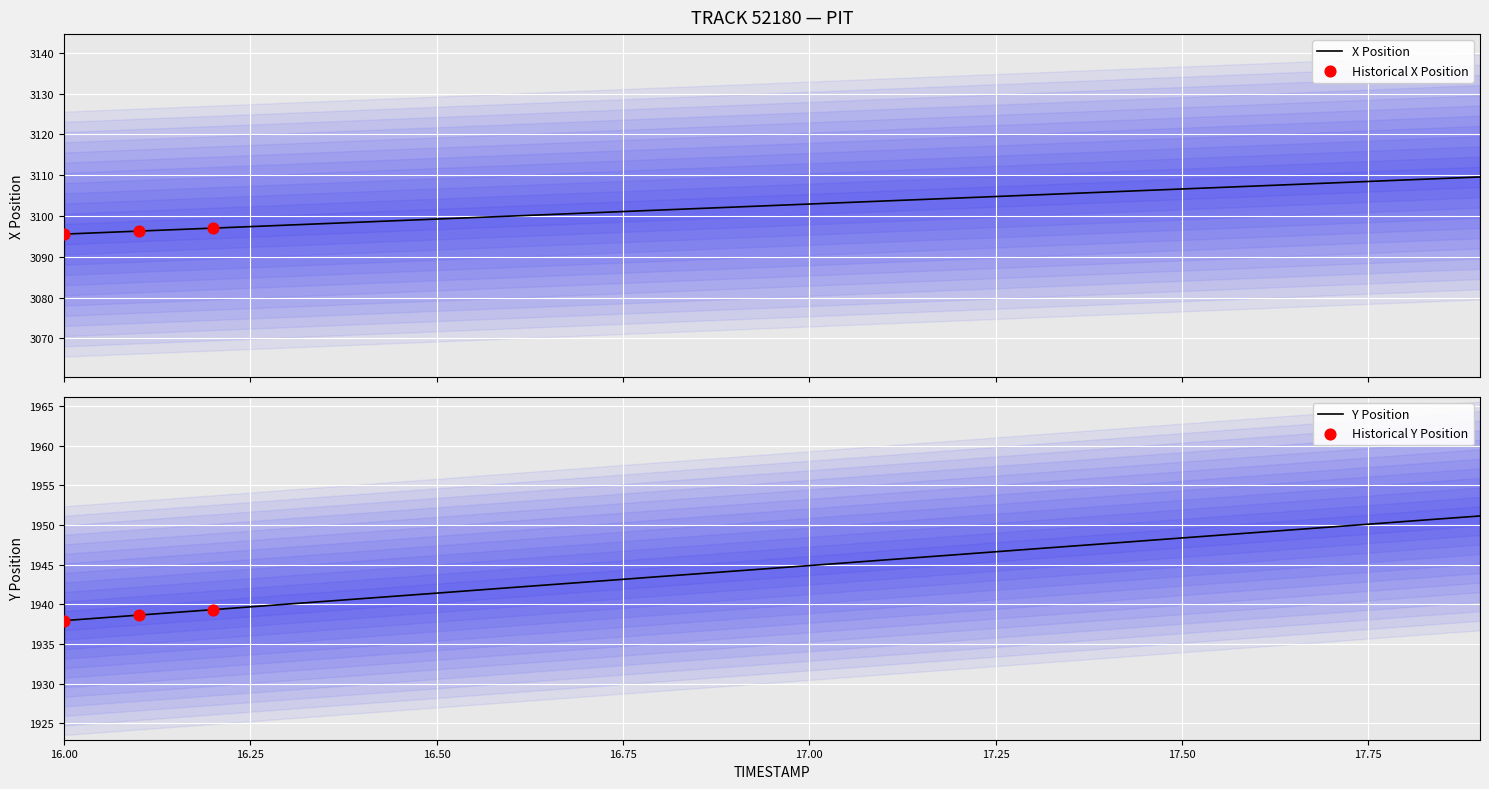

Which series reaches the minimum Y coordinate?

Y